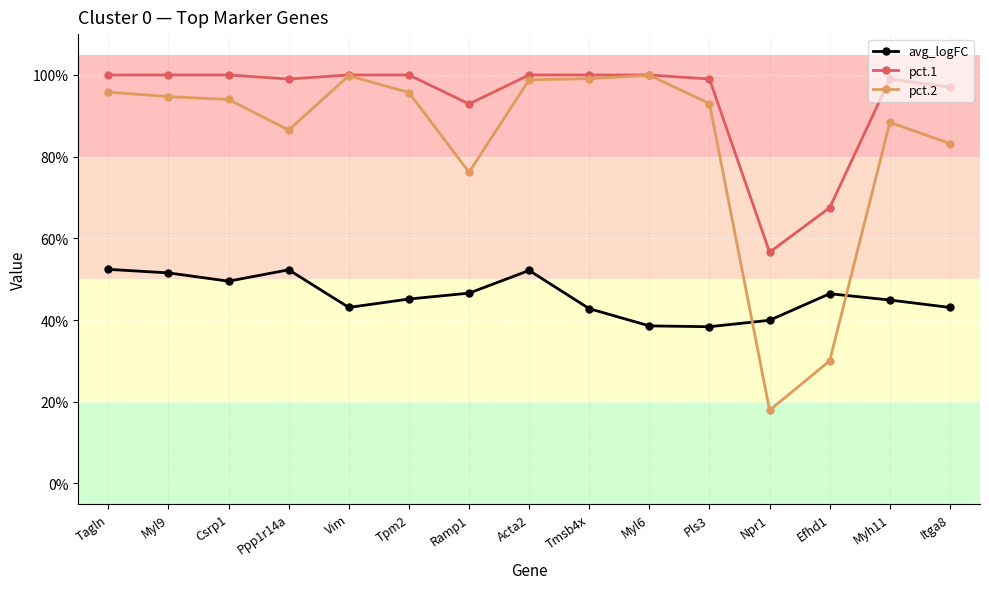

True or false: avg_logFC and pct.1 cross at least once.

False